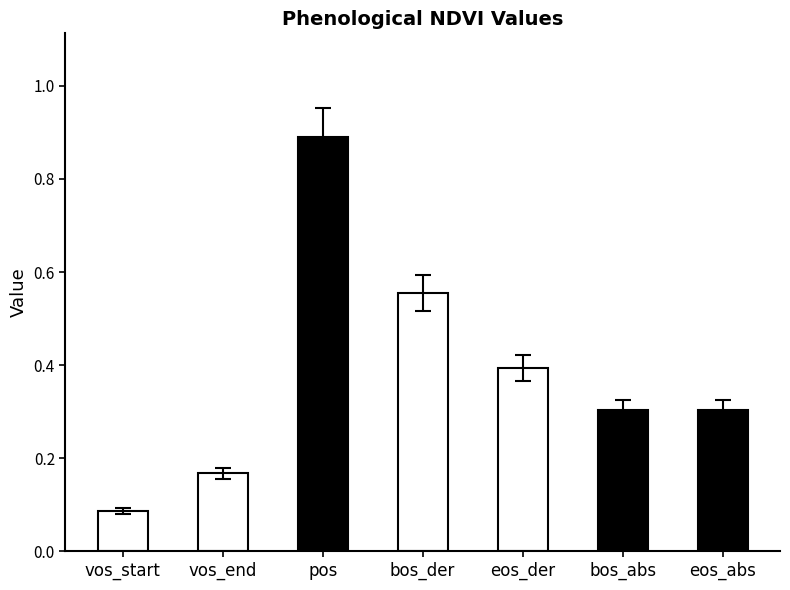

At which category does the chart reach its minimum across all series?

vos_start